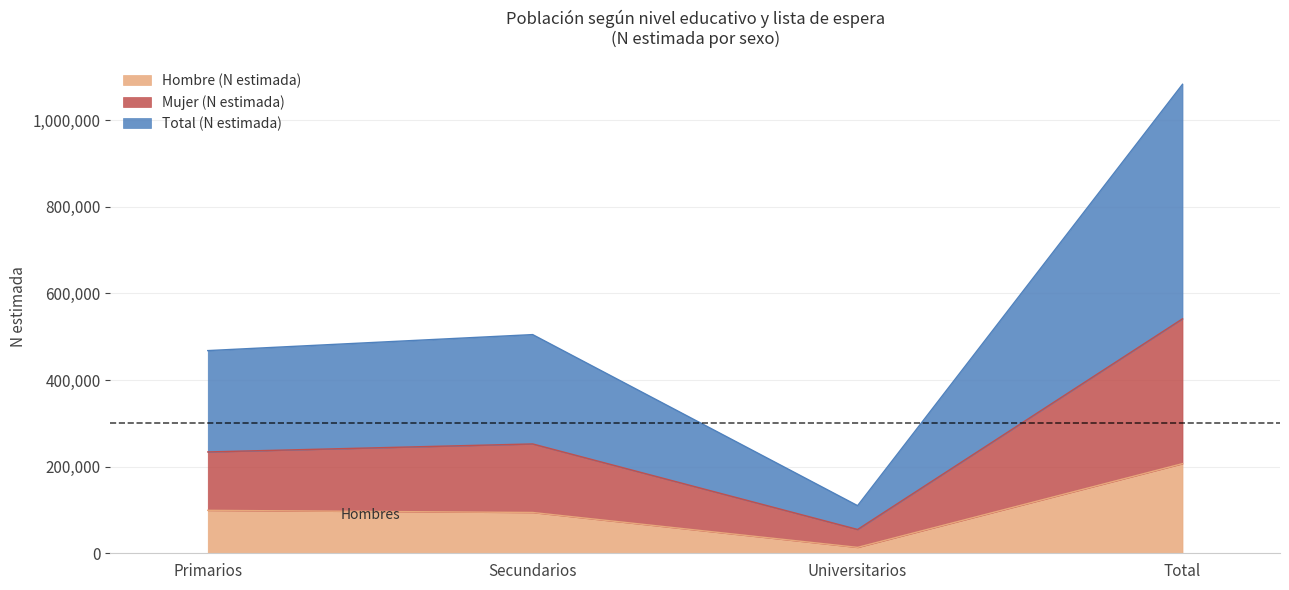

List the series in order of their peak value, lowest first.

Hombre (N estimada), Mujer (N estimada), Total (N estimada)